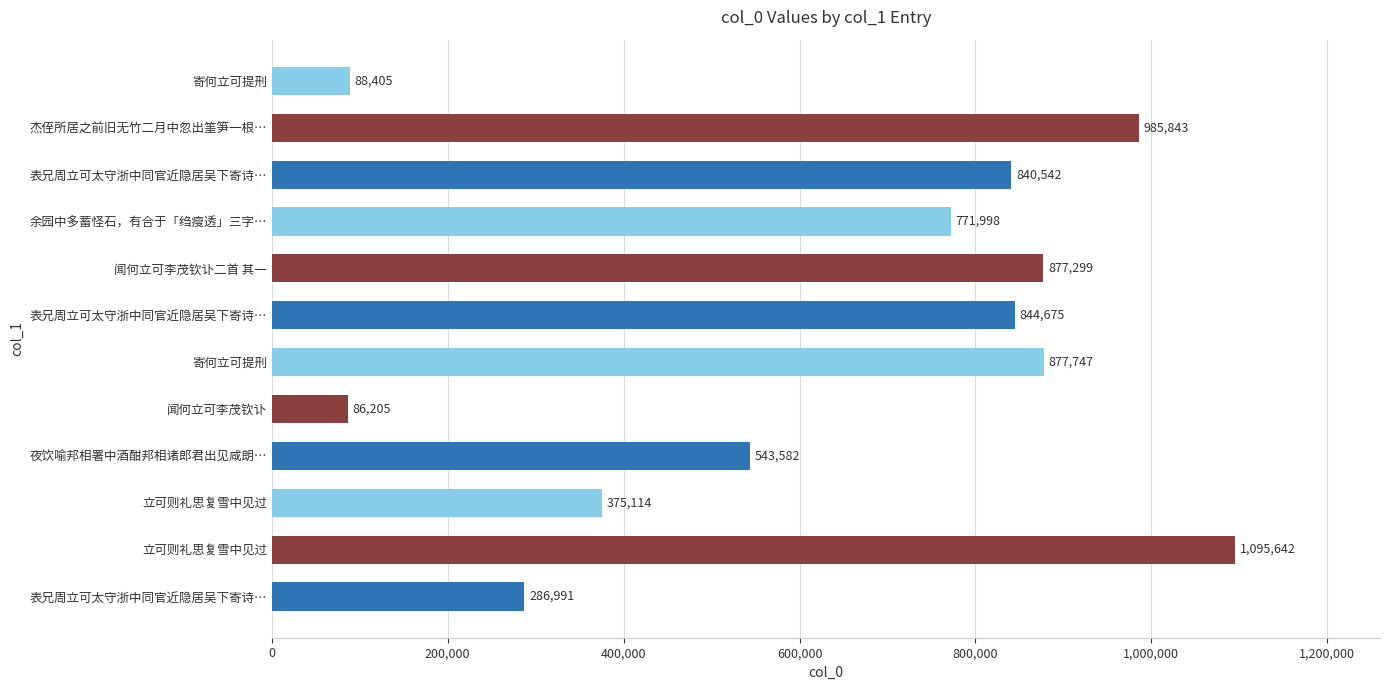

How many series are shown in this chart?

1